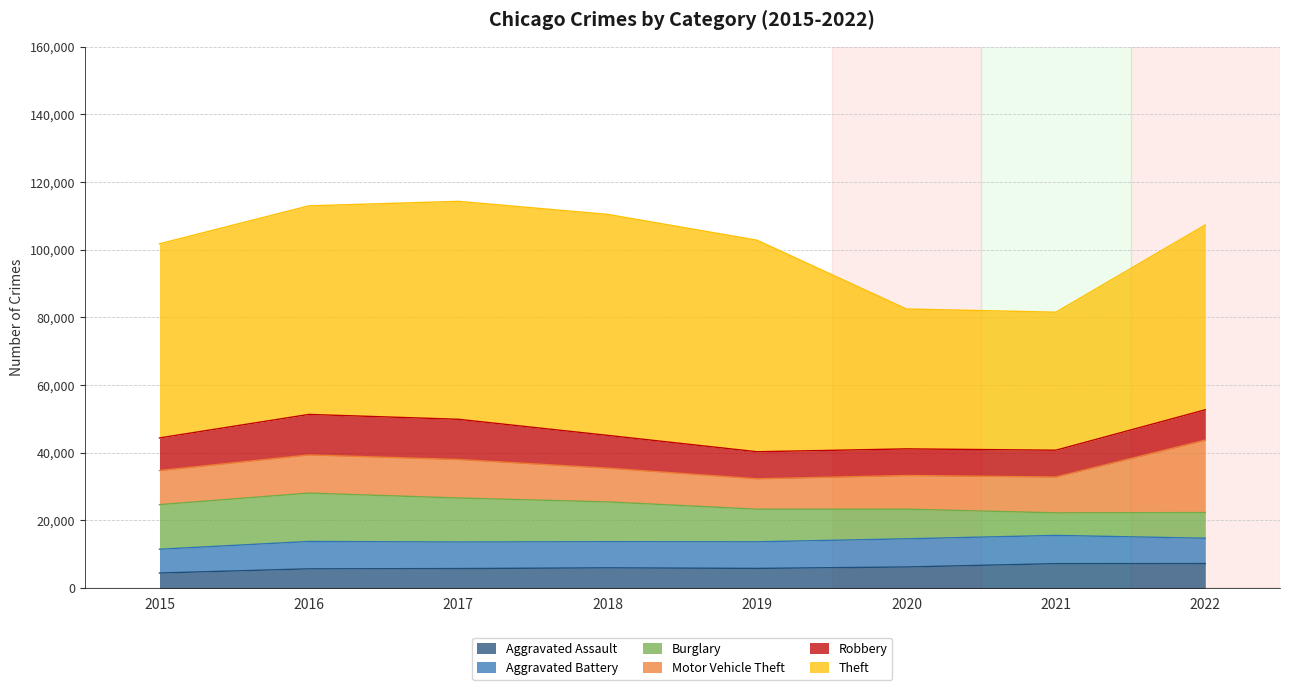

Which has a higher value, 2021 or 2018?

2021